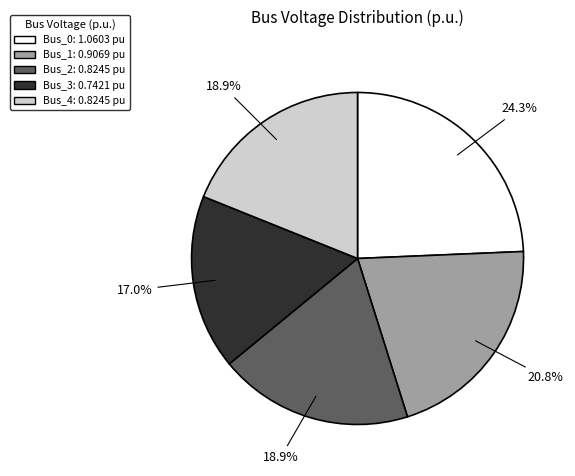

True or false: Bus_0 accounts for 16% of the total.

False